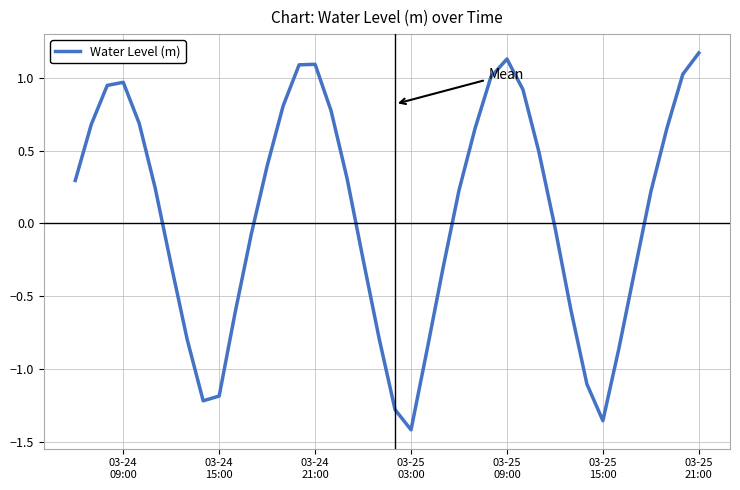

Does the chart have visible grid lines?

Yes